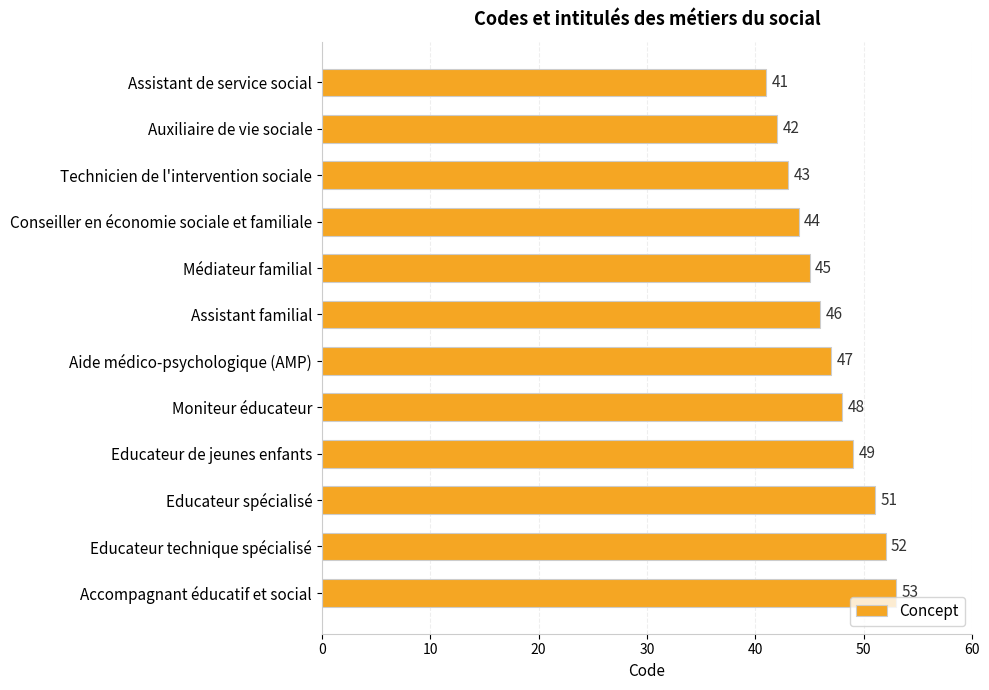

How many categories are shown in the chart?

12